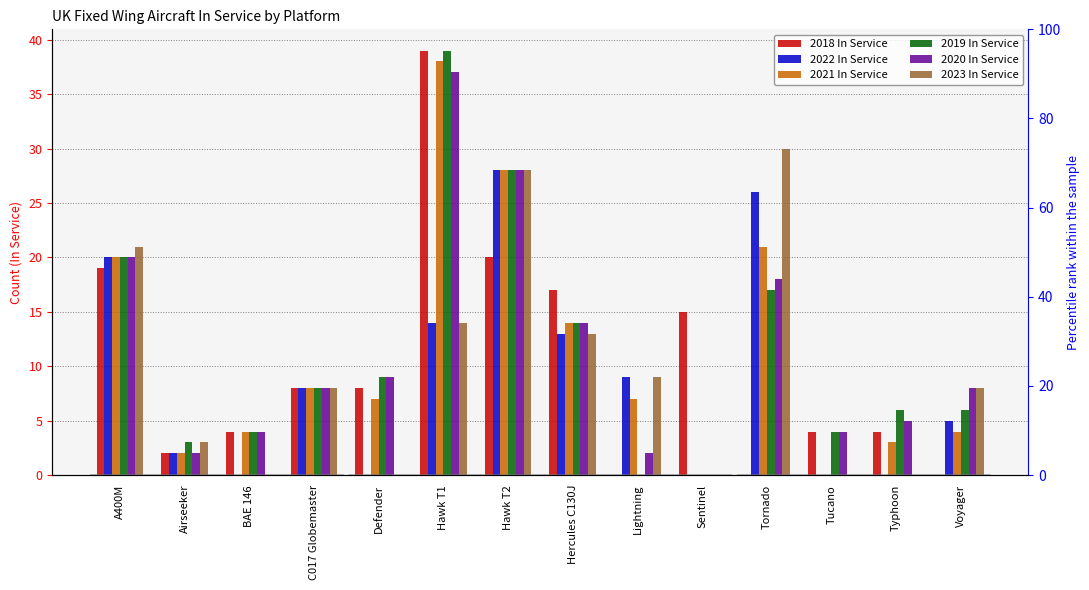

The value of 2023 In Service at Lightning is 16. True or false?

False